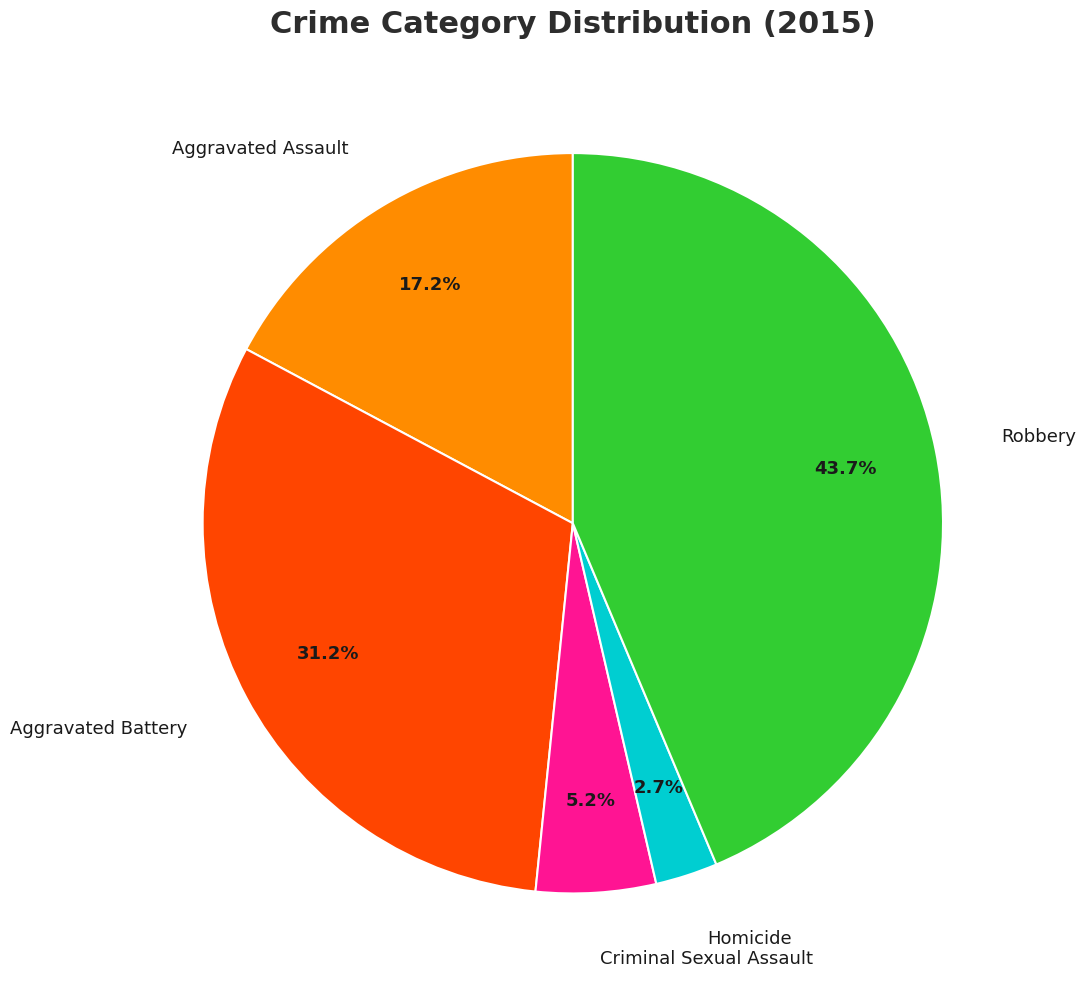

Is there a majority slice in this chart?

No